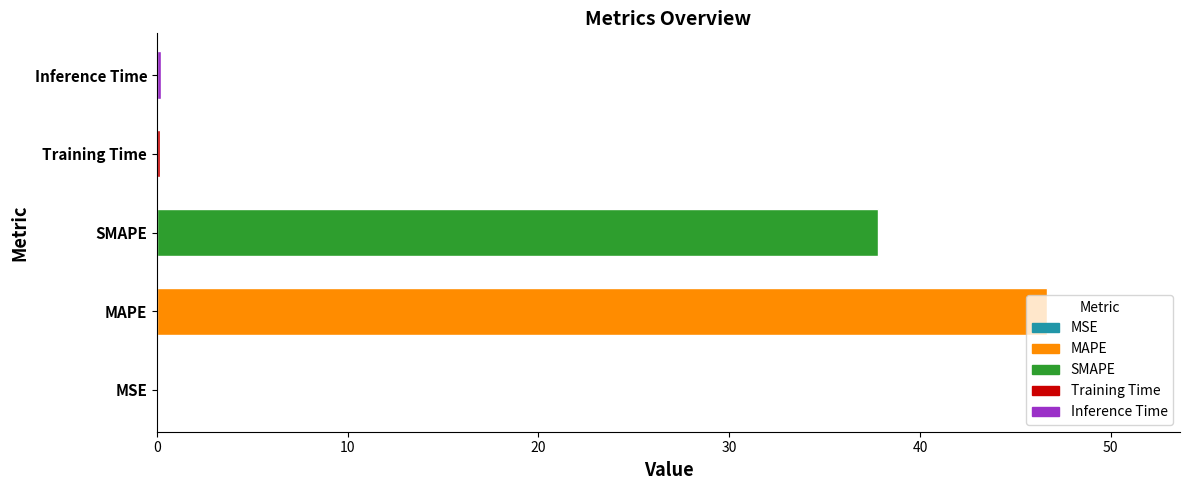

The chart shows a value of 37.8 at SMAPE. True or false?

True